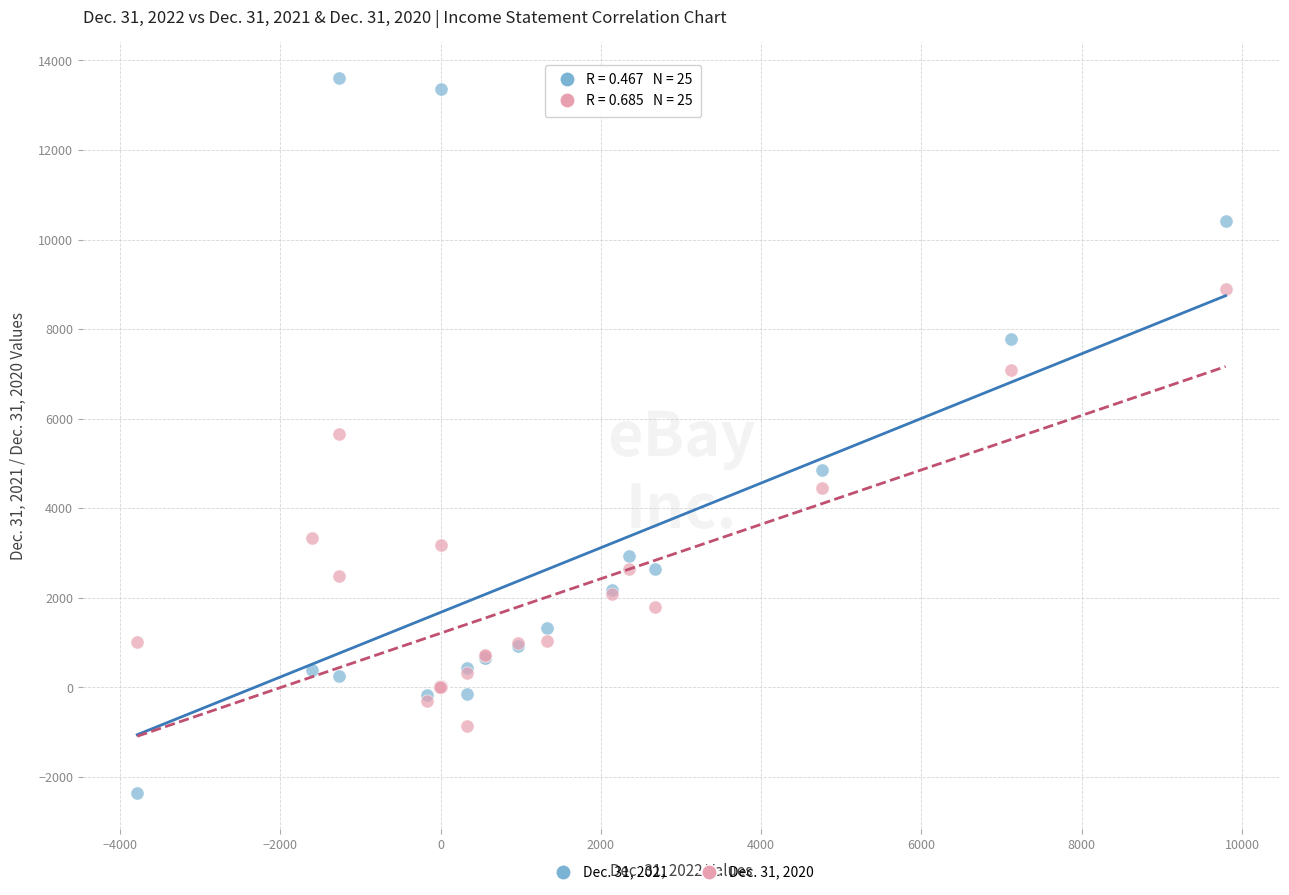

What are all the series names shown in the legend?

Dec. 31, 2021, Dec. 31, 2020